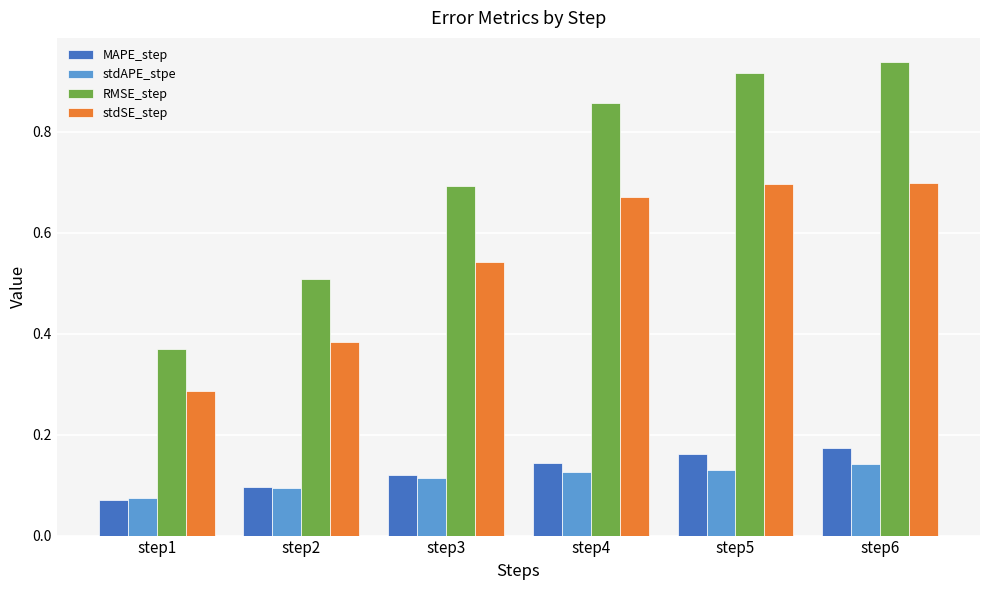

Which category has the lowest value in the MAPE_step series?

step1